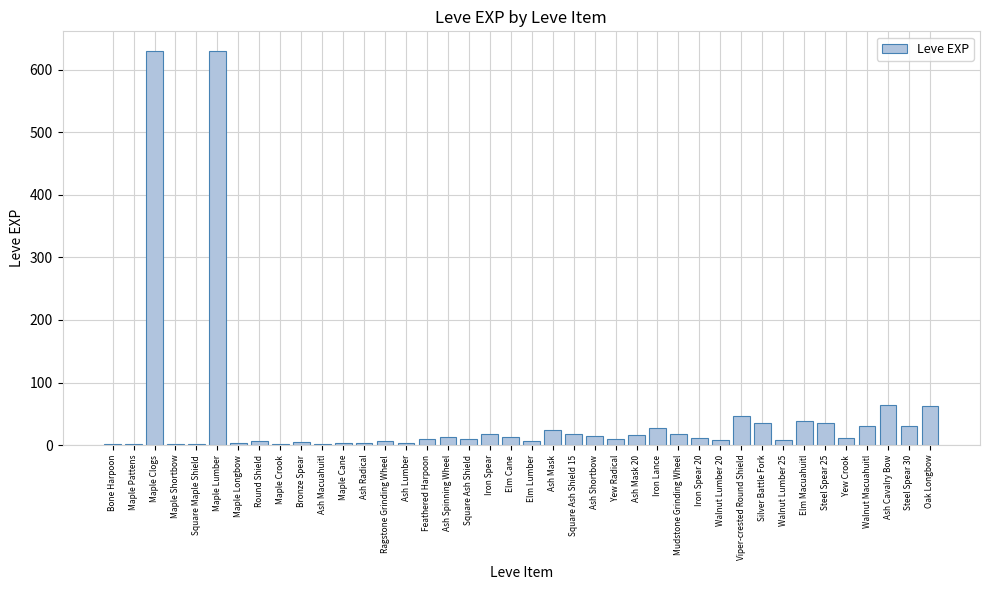

Read the value at Walnut Macuahuitl.

31